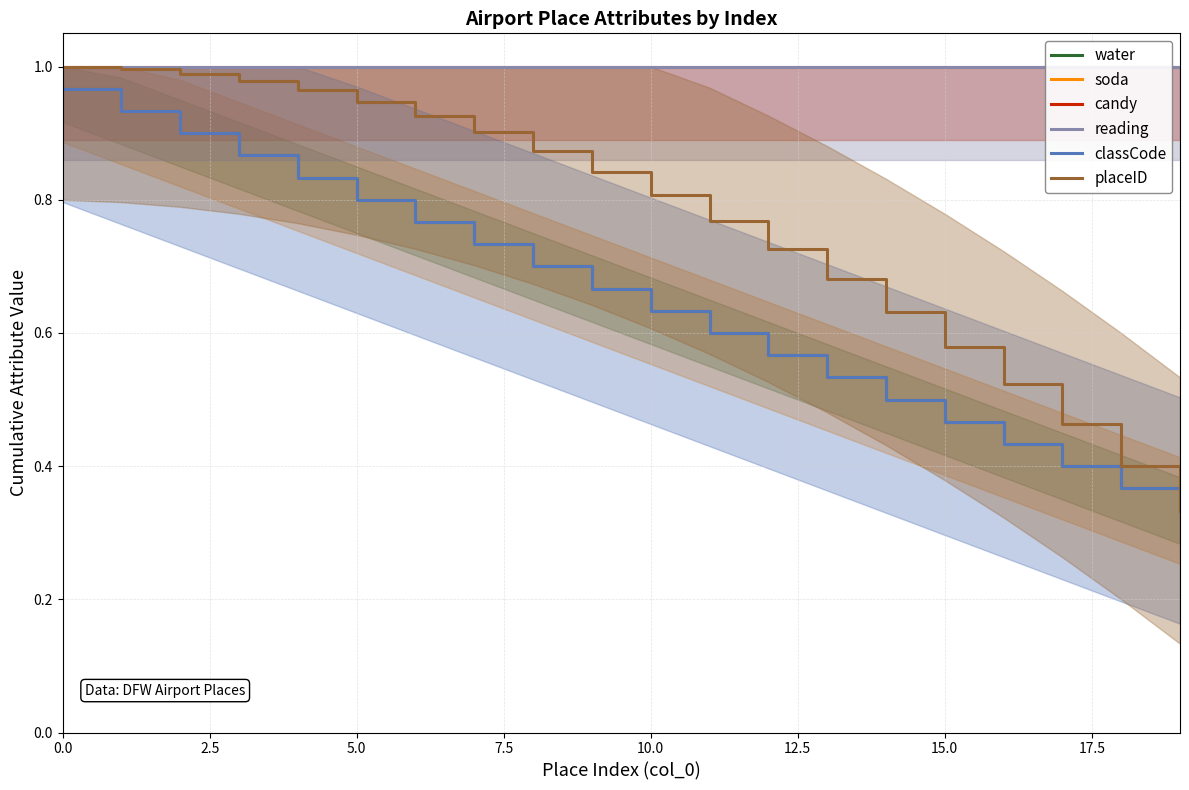

Which label corresponds to the smallest value in the chart?

19